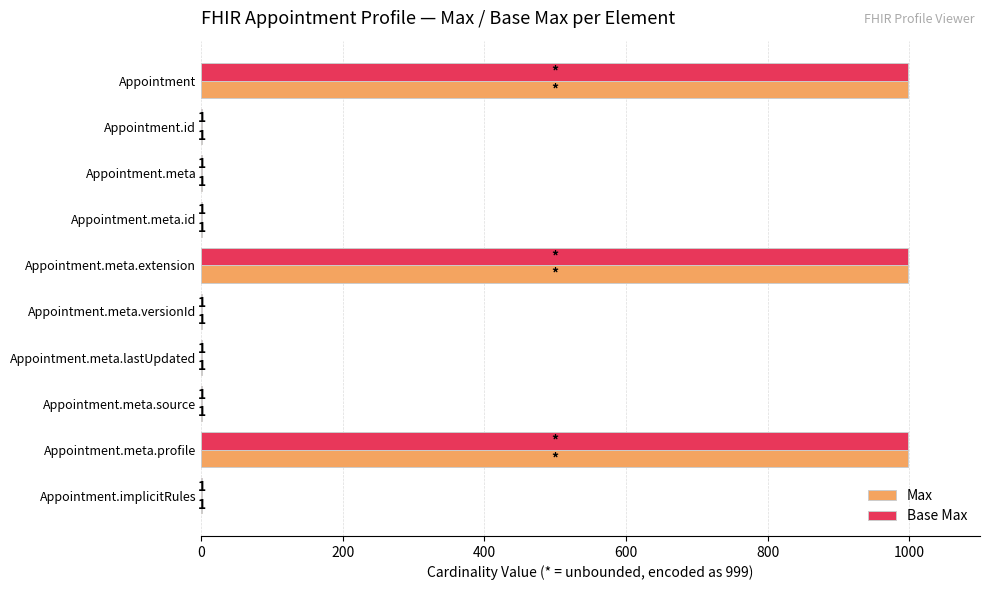

How many data points in Max are above 1?

3